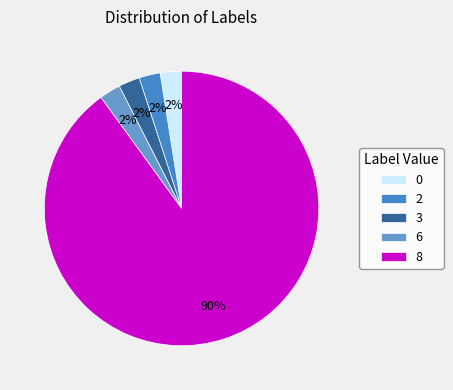

Which category has the biggest portion of the pie?

8